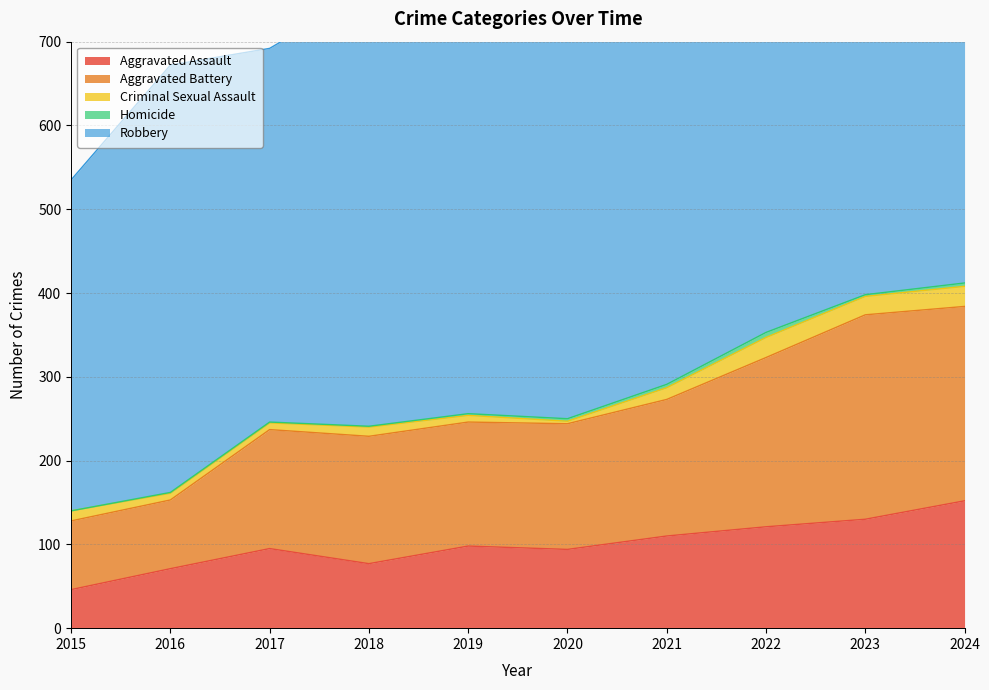

True or false: Robbery and Aggravated Assault intersect in this chart.

False